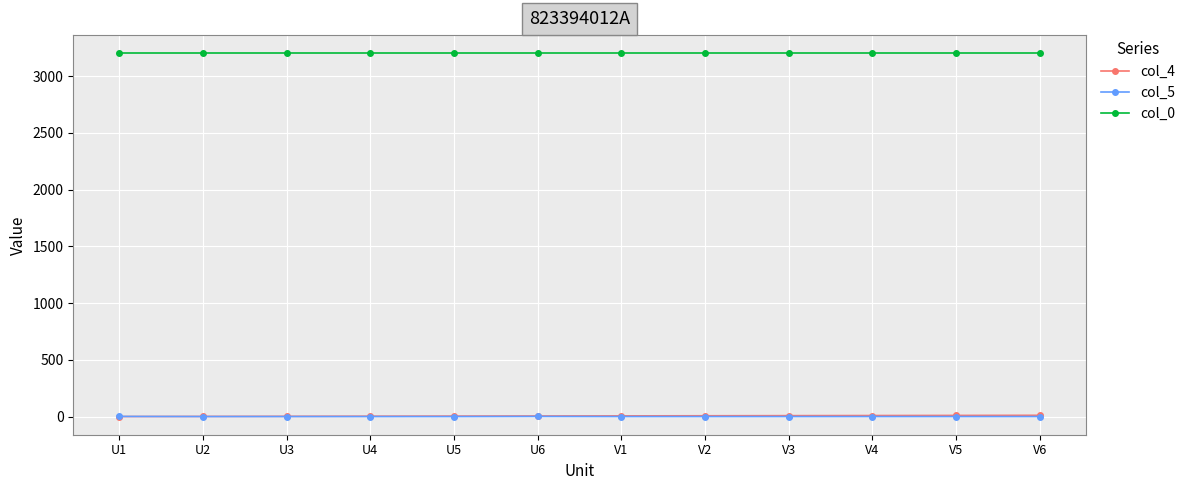

What is the greatest value displayed?

3201